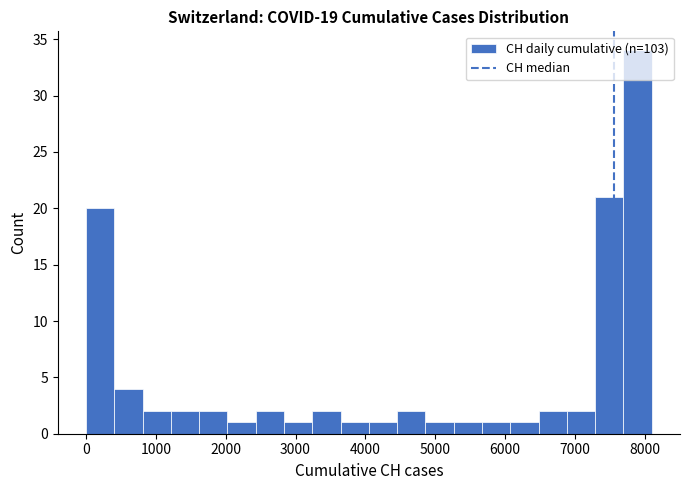

Reading left to right, transcribe this chart: for each bar, give the range it covers on the x-axis and its height. Neither the bar edges nor the heights are printed on the chart, so give them approximately, as read against the axes.

0 to 400: 20
400 to 800: 4
800 to 1200: 2
1200 to 1600: 2
1600 to 2000: 2
2000 to 2400: 1
2400 to 2800: 2
2800 to 3200: 1
3200 to 3600: 2
3600 to 4100: 1
4100 to 4500: 1
4500 to 4900: 2
4900 to 5300: 1
5300 to 5700: 1
5700 to 6100: 1
6100 to 6500: 1
6500 to 6900: 2
6900 to 7300: 2
7300 to 7700: 21
7700 to 8100: 34